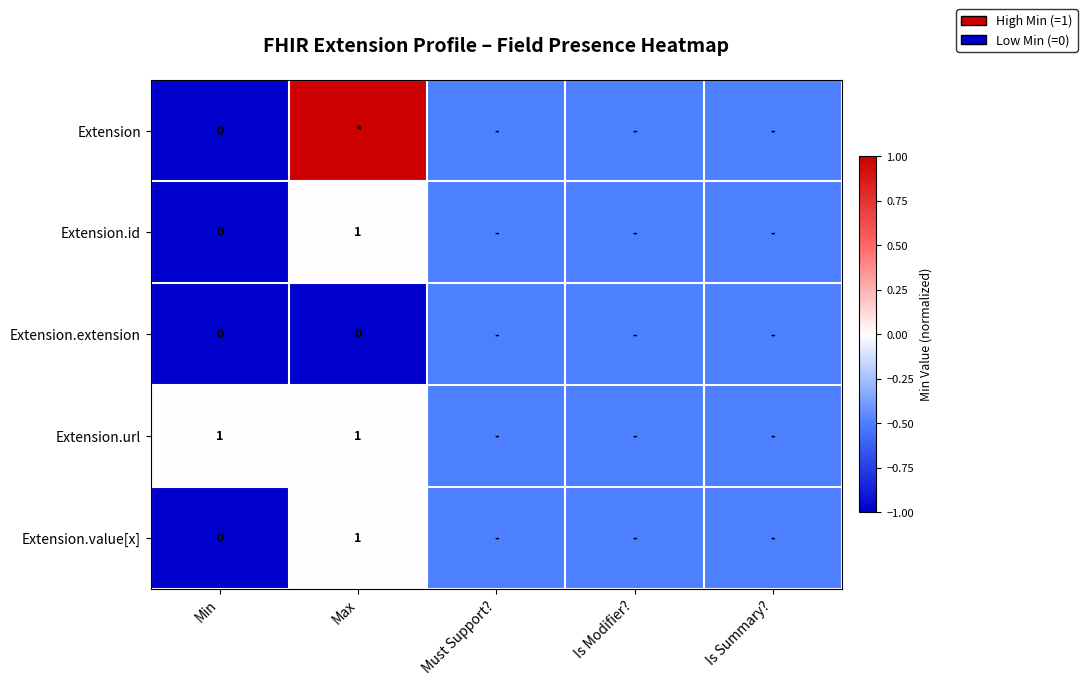

What is the spread (max minus min) of values at Min?

1.0